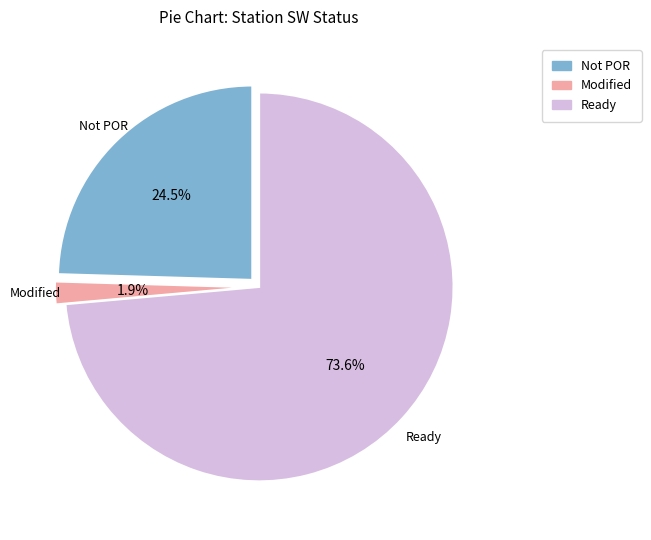

What is the majority slice?

Ready